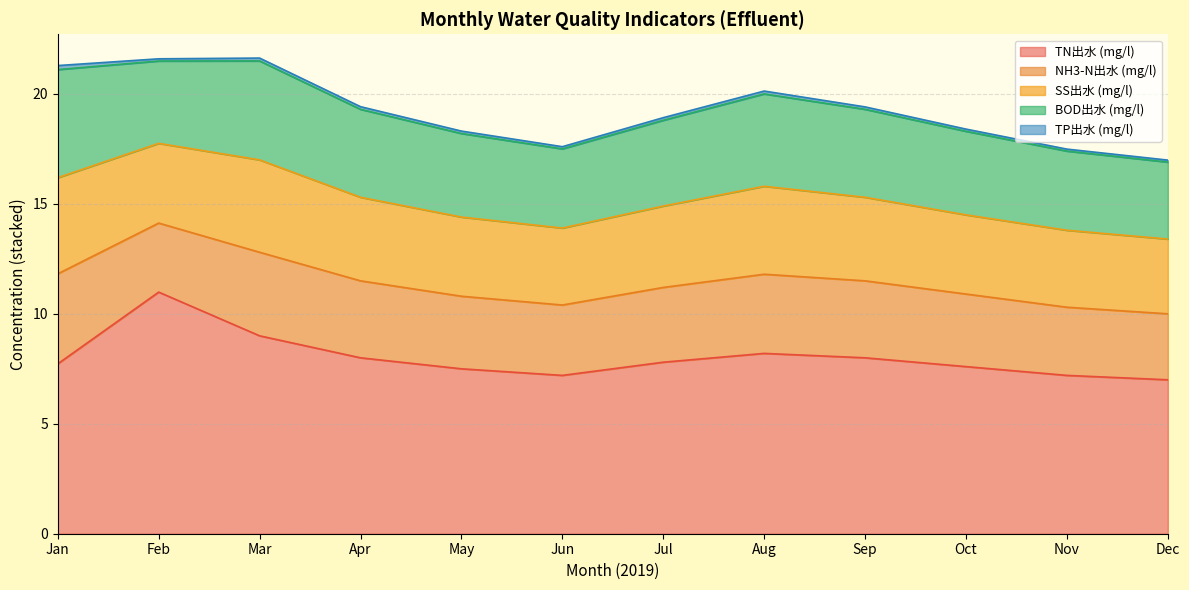

At which category does BOD出水 reach its first local peak?

2019-03